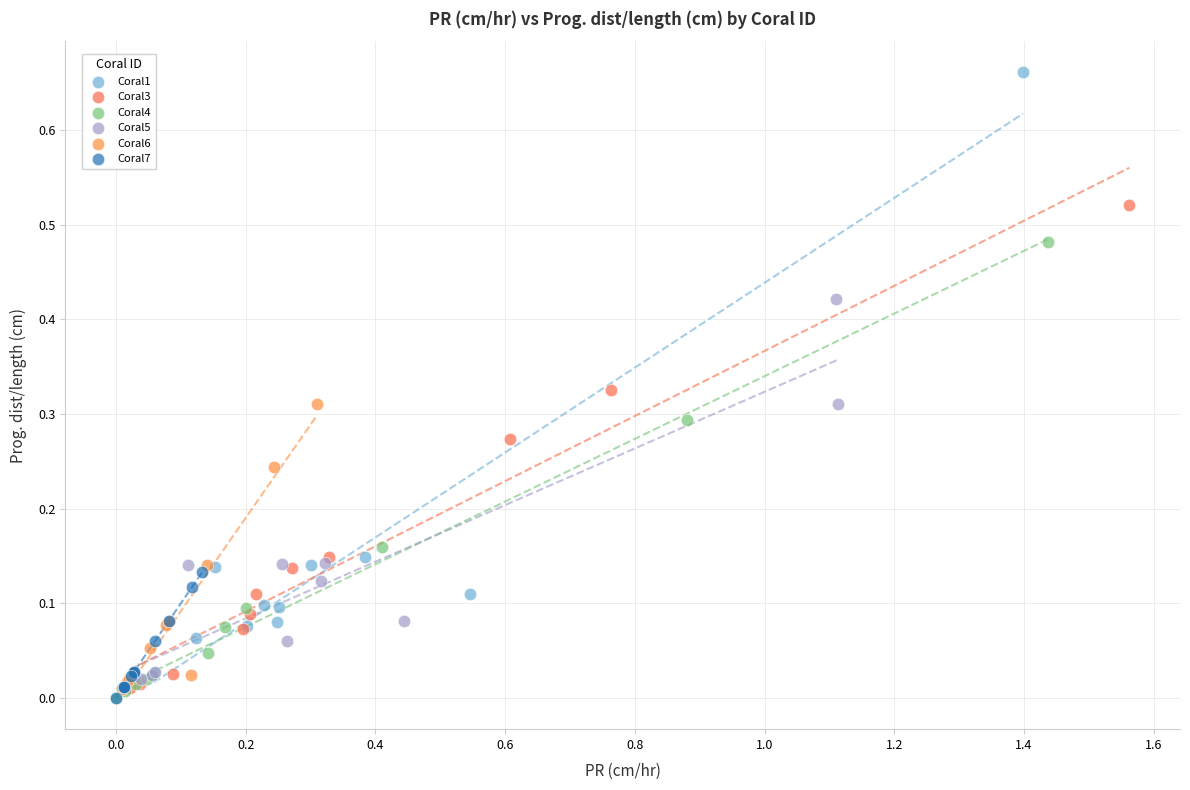

Which series has the widest spread of Y values?

Coral1